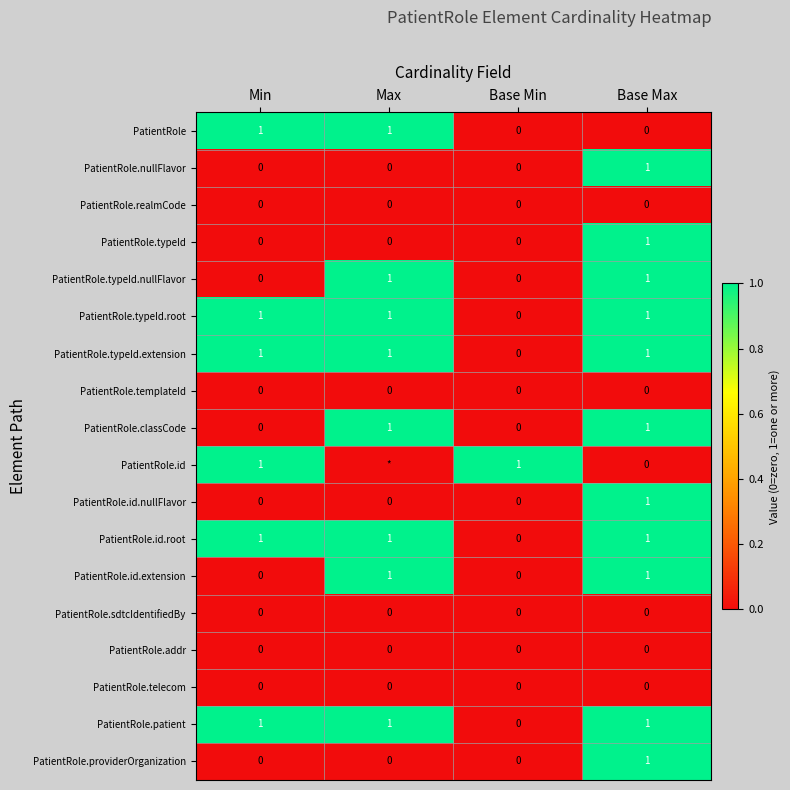

How many data points does each series have?

4